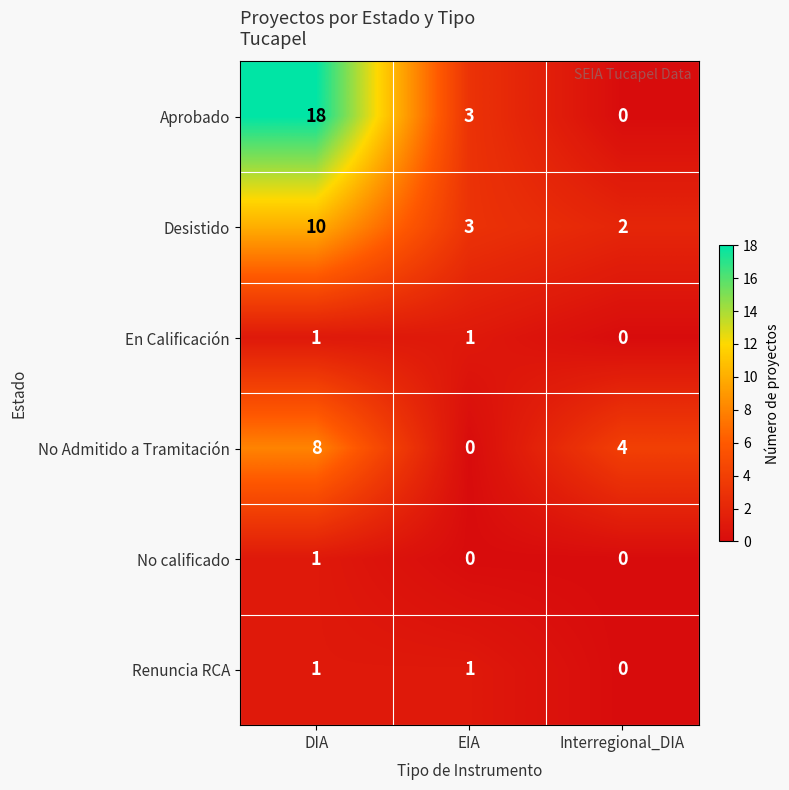

Is it true that Aprobado equals 1 at EIA?

False